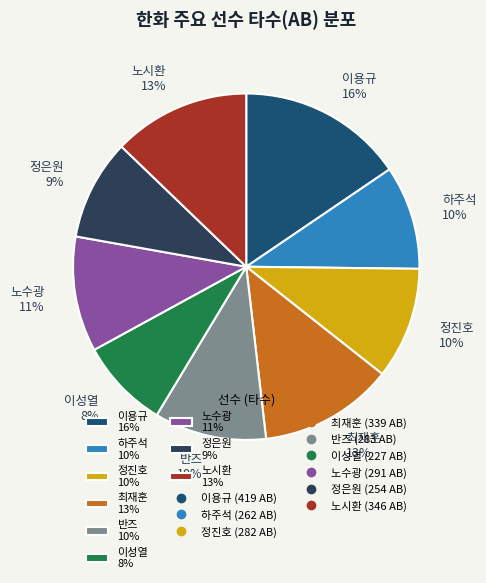

Is the sum of 노수광 11% and 정은원 9% greater than half?

No